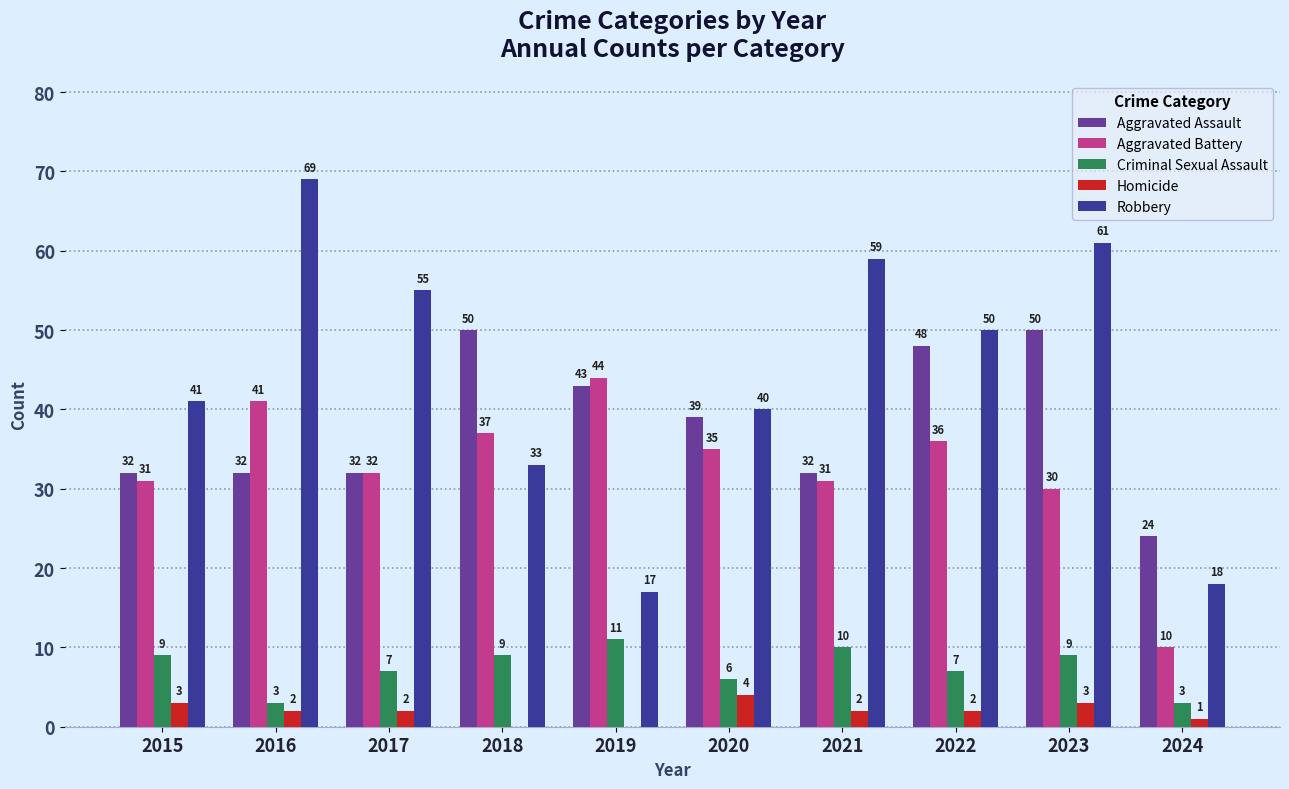

What is the difference between the Homicide values at 2015 and 2018?

3